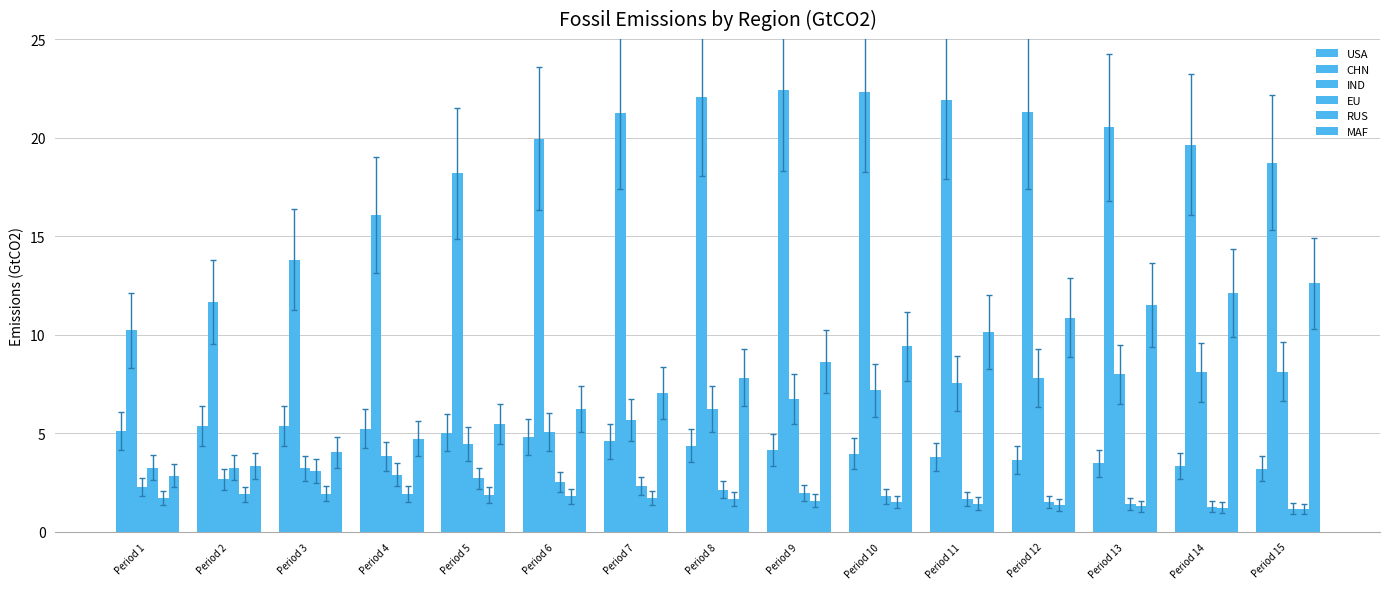

What is the difference between the RUS values at Period 7 and Period 9?

0.1